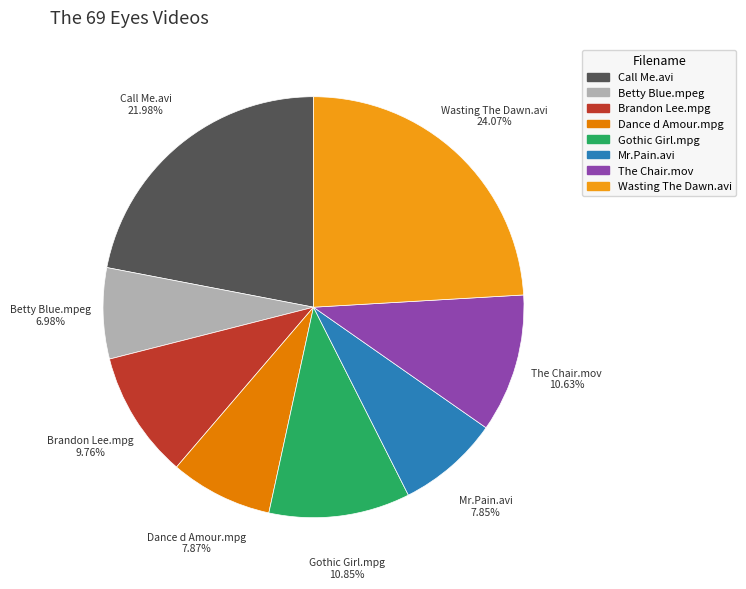

How many segments does this pie chart have?

8